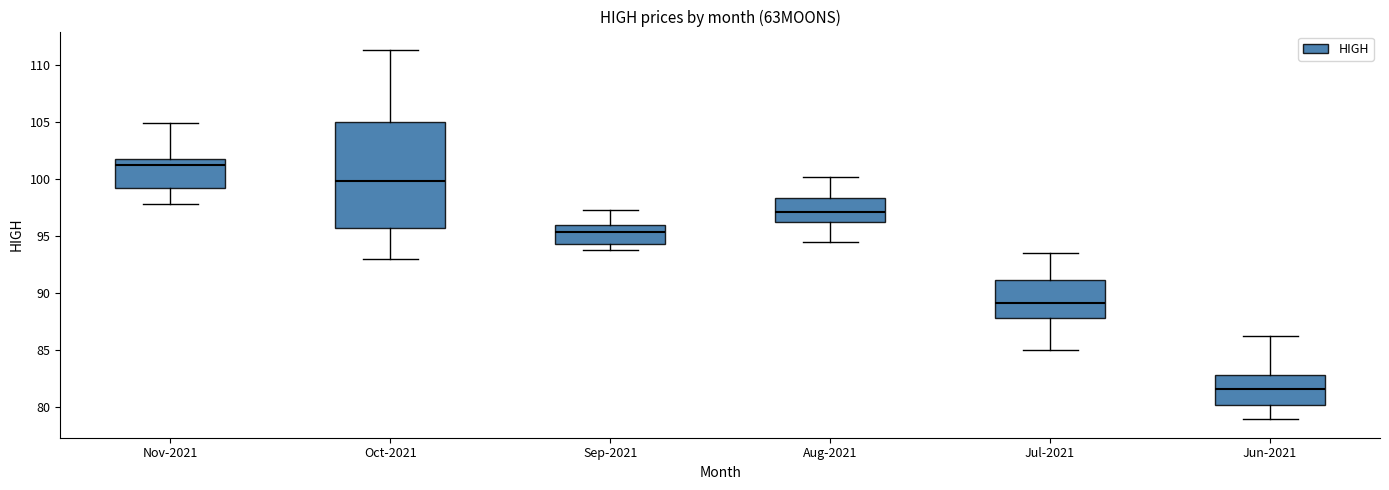

Where is the upper edge of the box for Jul-2021 on the y-axis? The values are not printed on the chart, so give them approximately, as read against the axis.

91.0